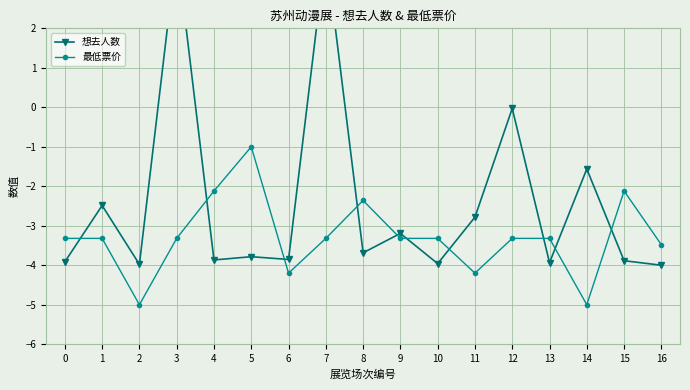

The 最低票价 series shows -3.1 at 2. True or false?

False